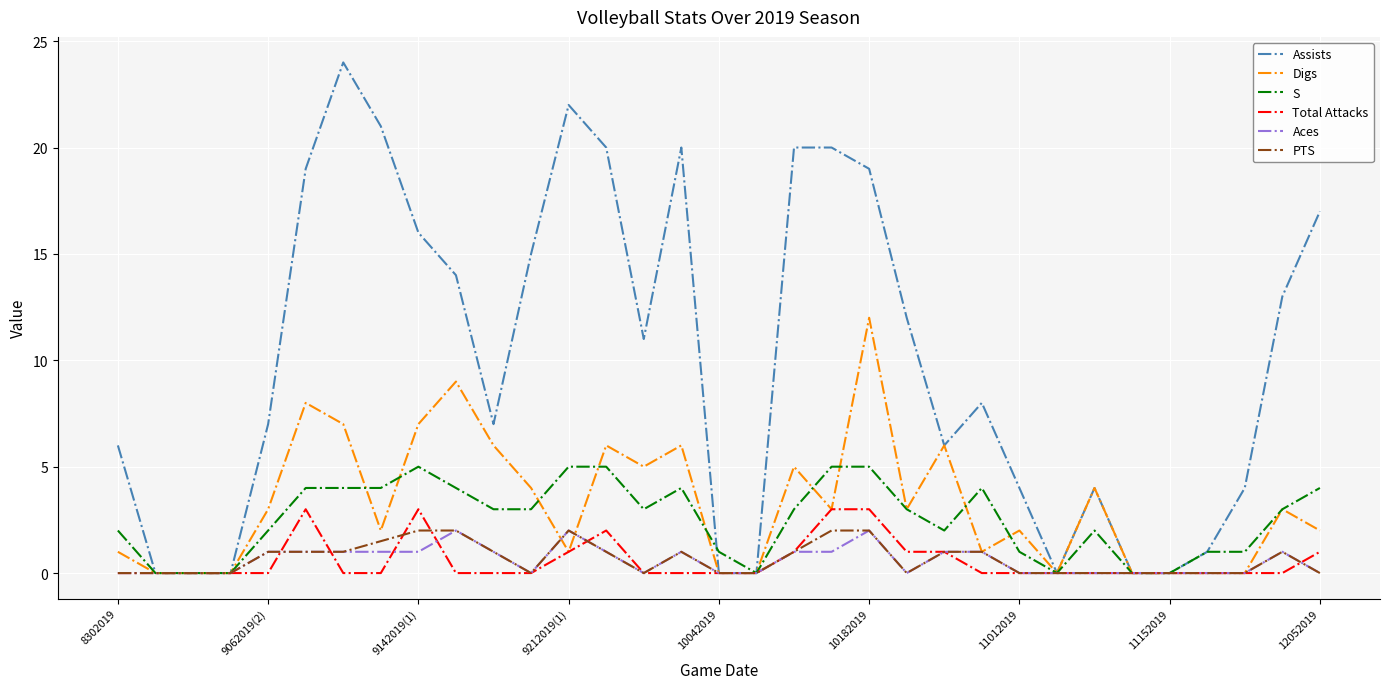

What is the maximum value for Total Attacks?

3.0